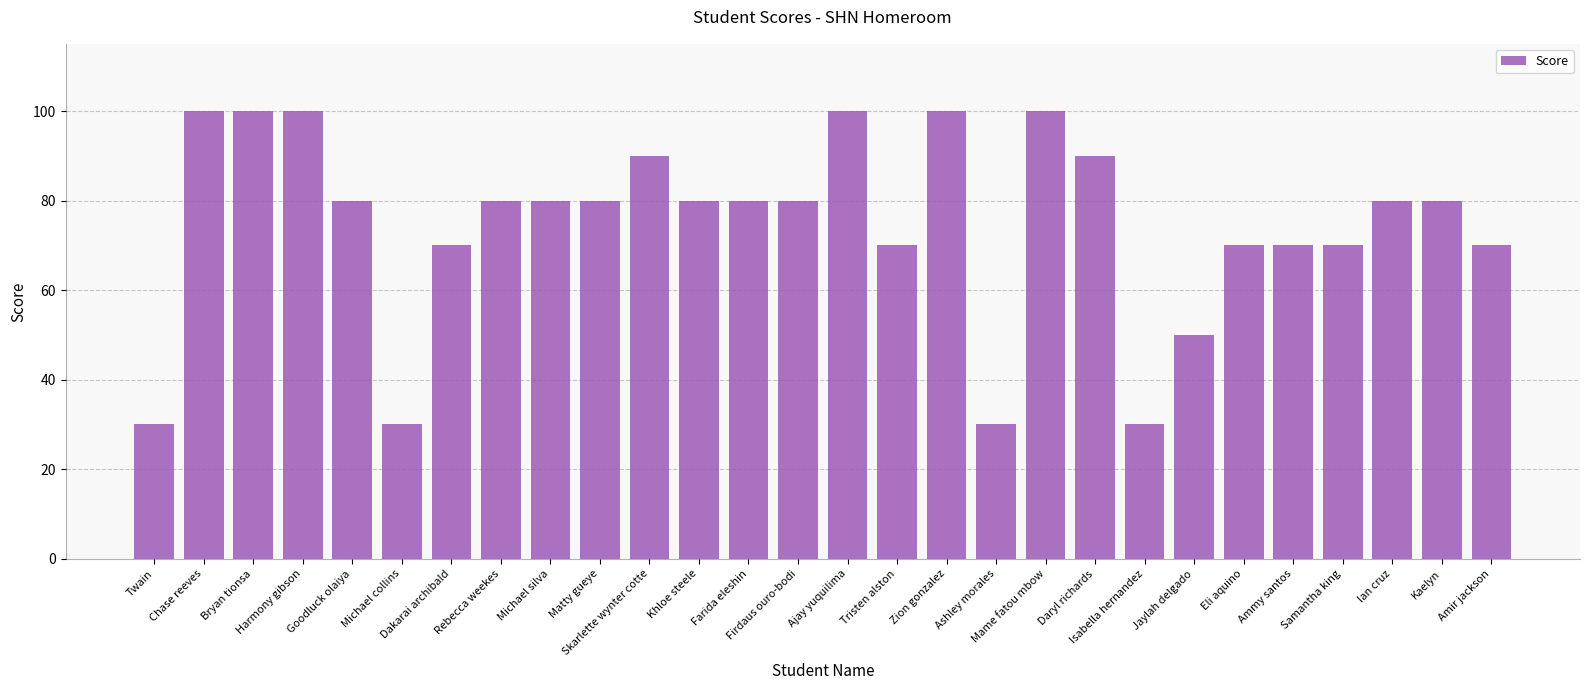

What is the label of the 4th bar from the left?

Harmony gibson